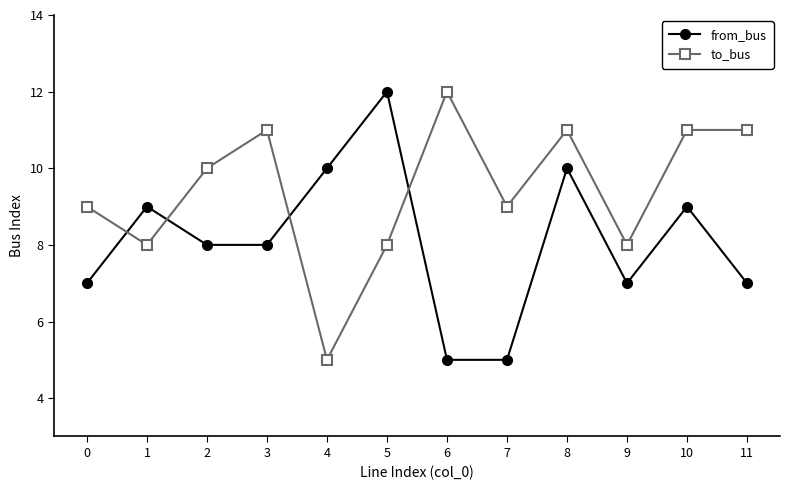

What is the difference between the to_bus values at 5 and 3?

3